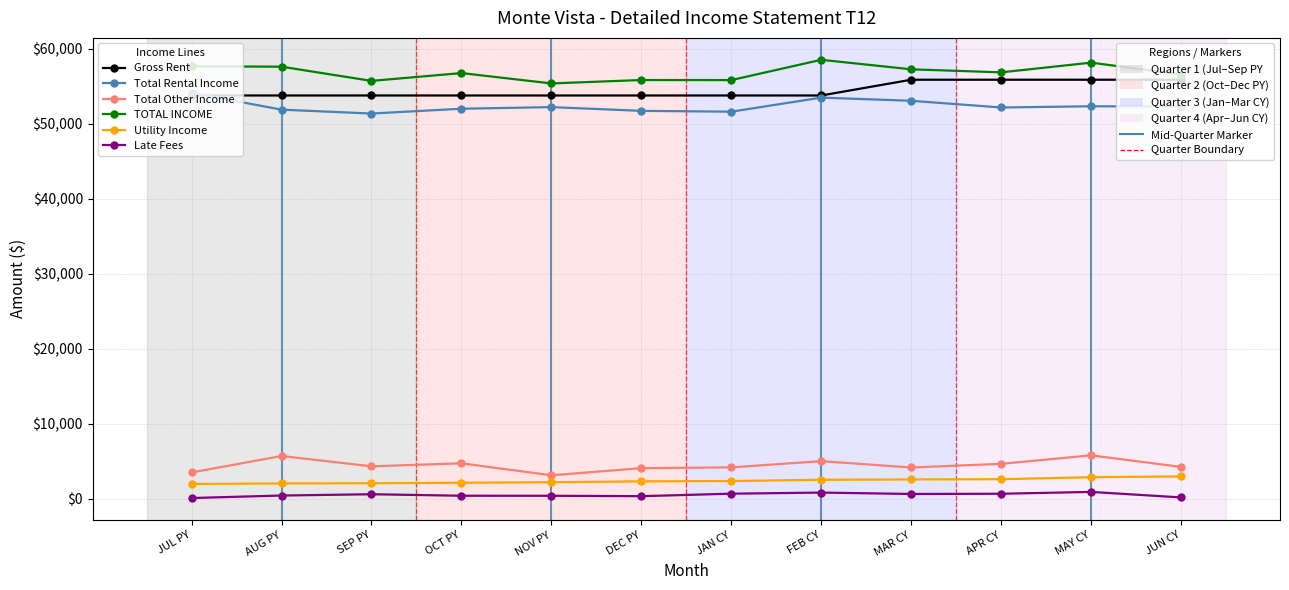

What is the label of the 12th point from the left?

JUN CY